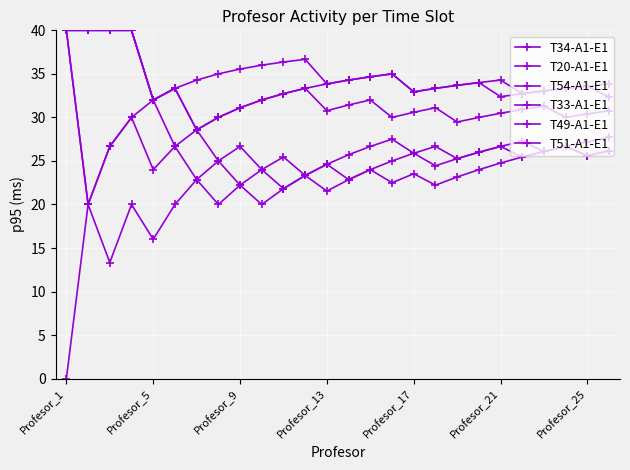

True or false: T54-A1-E1 and T49-A1-E1 intersect in this chart.

False